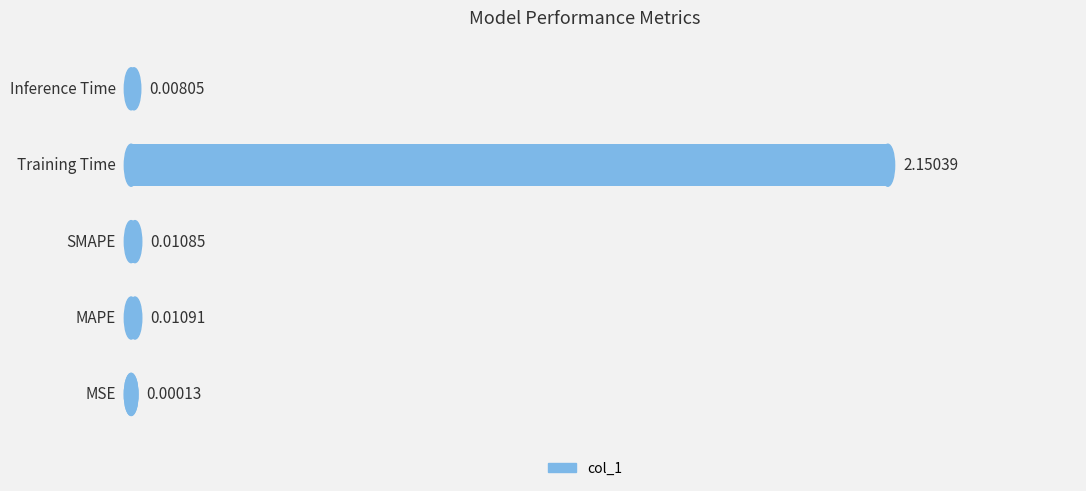

Count the number of categories in the chart.

5